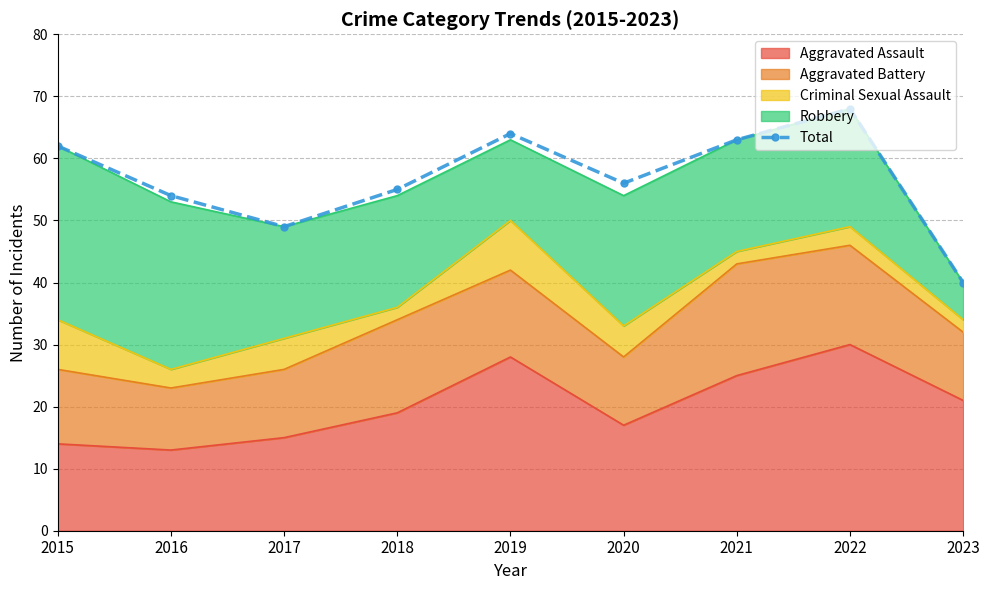

Between 2021 and 2017, which is larger?

2021